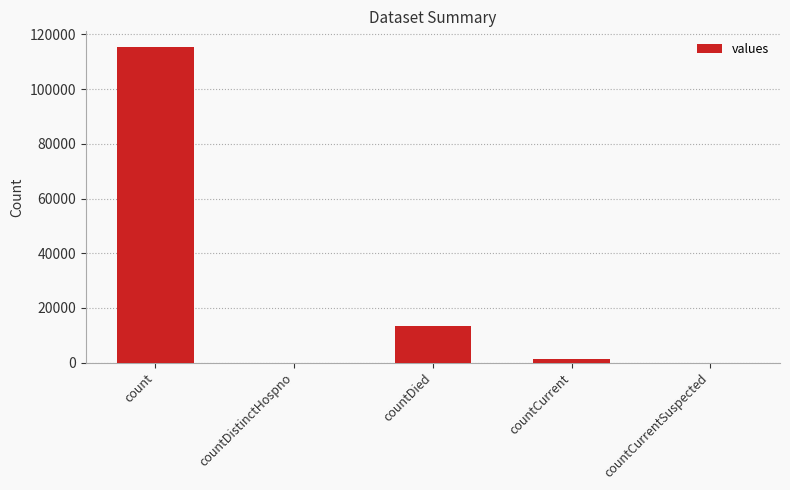

Reading right to left, extract all data points from this chart.

countCurrentSuspected=0	countCurrent=1383	countDied=13343	countDistinctHospno=0	count=115379